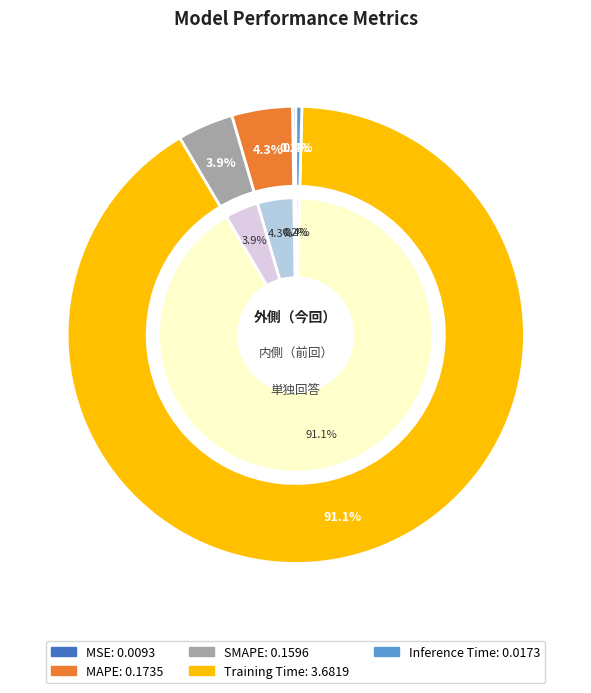

How many segments does this pie chart have?

5